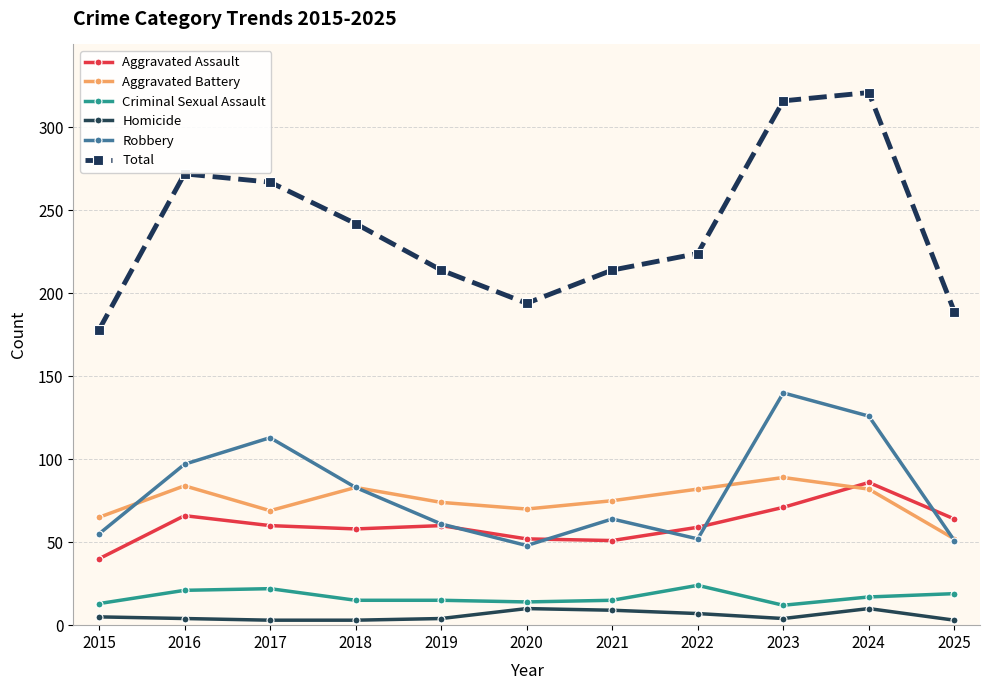

Which label corresponds to the largest value in the chart?

2024